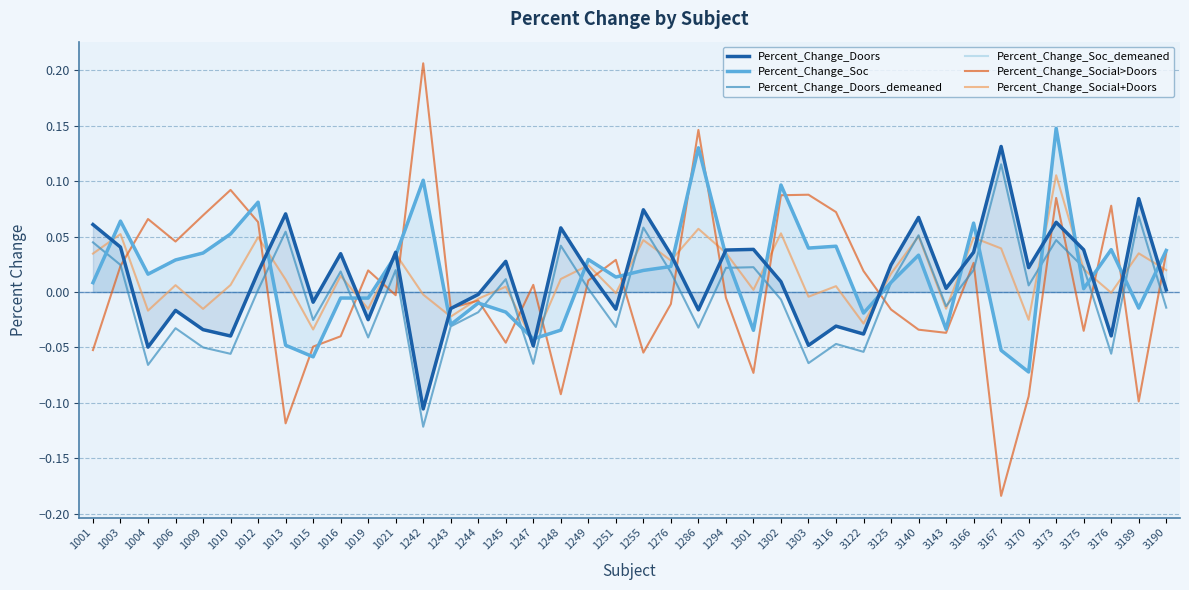

Which series changed the most between 1251 and 3173?

Percent_Change_Soc